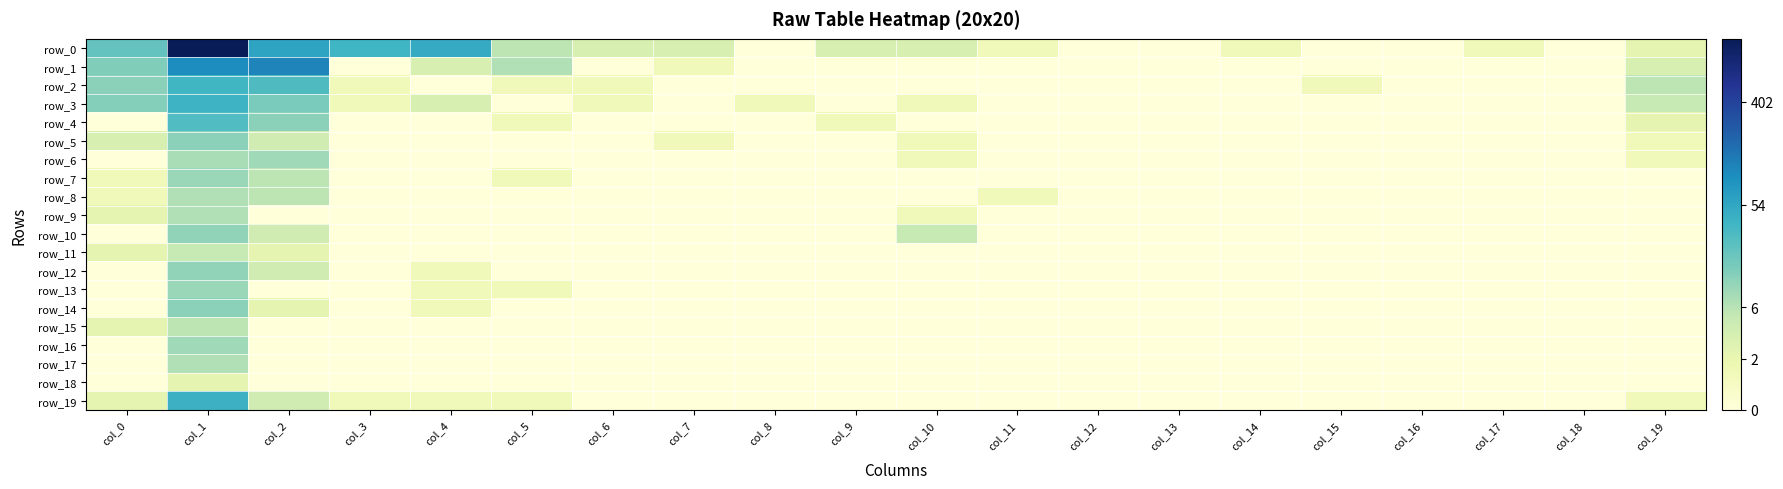

Reading left to right, what are all the values shown in this chart?

row_0: col_0=3.1	col_1=7.2	col_2=4.1	col_3=3.6	col_4=3.9	col_5=1.9	col_6=1.4	col_7=1.4	col_8=0.0	col_9=1.4	col_10=1.4	col_11=0.7	col_12=0.0	col_13=0.0	col_14=0.7	col_15=0.0	col_16=0.0	col_17=0.7	col_18=0.0	col_19=1.1
row_1: col_0=2.7	col_1=4.6	col_2=4.7	col_3=0.0	col_4=1.4	col_5=2.1	col_6=0.0	col_7=0.7	col_8=0.0	col_9=0.0	col_10=0.0	col_11=0.0	col_12=0.0	col_13=0.0	col_14=0.0	col_15=0.0	col_16=0.0	col_17=0.0	col_18=0.0	col_19=1.4
row_2: col_0=2.6	col_1=3.6	col_2=3.4	col_3=0.7	col_4=0.0	col_5=0.7	col_6=0.7	col_7=0.0	col_8=0.0	col_9=0.0	col_10=0.0	col_11=0.0	col_12=0.0	col_13=0.0	col_14=0.0	col_15=0.7	col_16=0.0	col_17=0.0	col_18=0.0	col_19=1.9
row_3: col_0=2.6	col_1=3.7	col_2=2.8	col_3=0.7	col_4=1.4	col_5=0.0	col_6=0.7	col_7=0.0	col_8=0.7	col_9=0.0	col_10=0.7	col_11=0.0	col_12=0.0	col_13=0.0	col_14=0.0	col_15=0.0	col_16=0.0	col_17=0.0	col_18=0.0	col_19=1.8
row_4: col_0=0.0	col_1=3.4	col_2=2.6	col_3=0.0	col_4=0.0	col_5=0.7	col_6=0.0	col_7=0.0	col_8=0.0	col_9=0.7	col_10=0.0	col_11=0.0	col_12=0.0	col_13=0.0	col_14=0.0	col_15=0.0	col_16=0.0	col_17=0.0	col_18=0.0	col_19=1.1
row_5: col_0=1.4	col_1=2.6	col_2=1.6	col_3=0.0	col_4=0.0	col_5=0.0	col_6=0.0	col_7=0.7	col_8=0.0	col_9=0.0	col_10=0.7	col_11=0.0	col_12=0.0	col_13=0.0	col_14=0.0	col_15=0.0	col_16=0.0	col_17=0.0	col_18=0.0	col_19=0.7
row_6: col_0=0.0	col_1=2.2	col_2=2.3	col_3=0.0	col_4=0.0	col_5=0.0	col_6=0.0	col_7=0.0	col_8=0.0	col_9=0.0	col_10=0.7	col_11=0.0	col_12=0.0	col_13=0.0	col_14=0.0	col_15=0.0	col_16=0.0	col_17=0.0	col_18=0.0	col_19=0.7
row_7: col_0=0.7	col_1=2.4	col_2=1.9	col_3=0.0	col_4=0.0	col_5=0.7	col_6=0.0	col_7=0.0	col_8=0.0	col_9=0.0	col_10=0.0	col_11=0.0	col_12=0.0	col_13=0.0	col_14=0.0	col_15=0.0	col_16=0.0	col_17=0.0	col_18=0.0	col_19=0.0
row_8: col_0=0.7	col_1=2.1	col_2=1.9	col_3=0.0	col_4=0.0	col_5=0.0	col_6=0.0	col_7=0.0	col_8=0.0	col_9=0.0	col_10=0.0	col_11=0.7	col_12=0.0	col_13=0.0	col_14=0.0	col_15=0.0	col_16=0.0	col_17=0.0	col_18=0.0	col_19=0.0
row_9: col_0=1.1	col_1=2.1	col_2=0.0	col_3=0.0	col_4=0.0	col_5=0.0	col_6=0.0	col_7=0.0	col_8=0.0	col_9=0.0	col_10=0.7	col_11=0.0	col_12=0.0	col_13=0.0	col_14=0.0	col_15=0.0	col_16=0.0	col_17=0.0	col_18=0.0	col_19=0.0
row_10: col_0=0.0	col_1=2.5	col_2=1.6	col_3=0.0	col_4=0.0	col_5=0.0	col_6=0.0	col_7=0.0	col_8=0.0	col_9=0.0	col_10=1.8	col_11=0.0	col_12=0.0	col_13=0.0	col_14=0.0	col_15=0.0	col_16=0.0	col_17=0.0	col_18=0.0	col_19=0.0
row_11: col_0=1.1	col_1=1.8	col_2=1.1	col_3=0.0	col_4=0.0	col_5=0.0	col_6=0.0	col_7=0.0	col_8=0.0	col_9=0.0	col_10=0.0	col_11=0.0	col_12=0.0	col_13=0.0	col_14=0.0	col_15=0.0	col_16=0.0	col_17=0.0	col_18=0.0	col_19=0.0
row_12: col_0=0.0	col_1=2.5	col_2=1.6	col_3=0.0	col_4=0.7	col_5=0.0	col_6=0.0	col_7=0.0	col_8=0.0	col_9=0.0	col_10=0.0	col_11=0.0	col_12=0.0	col_13=0.0	col_14=0.0	col_15=0.0	col_16=0.0	col_17=0.0	col_18=0.0	col_19=0.0
row_13: col_0=0.0	col_1=2.4	col_2=0.0	col_3=0.0	col_4=0.7	col_5=0.7	col_6=0.0	col_7=0.0	col_8=0.0	col_9=0.0	col_10=0.0	col_11=0.0	col_12=0.0	col_13=0.0	col_14=0.0	col_15=0.0	col_16=0.0	col_17=0.0	col_18=0.0	col_19=0.0
row_14: col_0=0.0	col_1=2.6	col_2=1.1	col_3=0.0	col_4=0.7	col_5=0.0	col_6=0.0	col_7=0.0	col_8=0.0	col_9=0.0	col_10=0.0	col_11=0.0	col_12=0.0	col_13=0.0	col_14=0.0	col_15=0.0	col_16=0.0	col_17=0.0	col_18=0.0	col_19=0.0
row_15: col_0=1.1	col_1=1.9	col_2=0.0	col_3=0.0	col_4=0.0	col_5=0.0	col_6=0.0	col_7=0.0	col_8=0.0	col_9=0.0	col_10=0.0	col_11=0.0	col_12=0.0	col_13=0.0	col_14=0.0	col_15=0.0	col_16=0.0	col_17=0.0	col_18=0.0	col_19=0.0
row_16: col_0=0.0	col_1=2.3	col_2=0.0	col_3=0.0	col_4=0.0	col_5=0.0	col_6=0.0	col_7=0.0	col_8=0.0	col_9=0.0	col_10=0.0	col_11=0.0	col_12=0.0	col_13=0.0	col_14=0.0	col_15=0.0	col_16=0.0	col_17=0.0	col_18=0.0	col_19=0.0
row_17: col_0=0.0	col_1=2.1	col_2=0.0	col_3=0.0	col_4=0.0	col_5=0.0	col_6=0.0	col_7=0.0	col_8=0.0	col_9=0.0	col_10=0.0	col_11=0.0	col_12=0.0	col_13=0.0	col_14=0.0	col_15=0.0	col_16=0.0	col_17=0.0	col_18=0.0	col_19=0.0
row_18: col_0=0.0	col_1=1.1	col_2=0.0	col_3=0.0	col_4=0.0	col_5=0.0	col_6=0.0	col_7=0.0	col_8=0.0	col_9=0.0	col_10=0.0	col_11=0.0	col_12=0.0	col_13=0.0	col_14=0.0	col_15=0.0	col_16=0.0	col_17=0.0	col_18=0.0	col_19=0.0
row_19: col_0=1.1	col_1=3.7	col_2=1.6	col_3=0.7	col_4=0.7	col_5=0.7	col_6=0.0	col_7=0.0	col_8=0.0	col_9=0.0	col_10=0.0	col_11=0.0	col_12=0.0	col_13=0.0	col_14=0.0	col_15=0.0	col_16=0.0	col_17=0.0	col_18=0.0	col_19=0.7